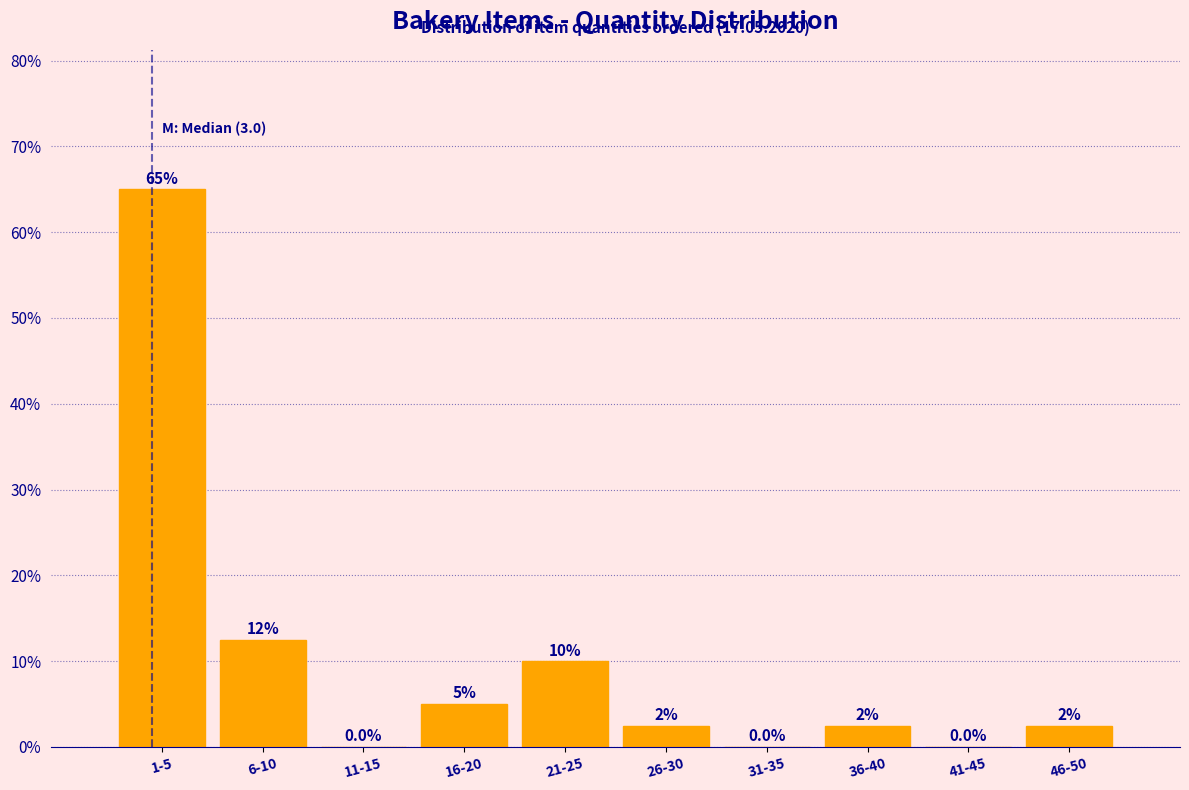

Reading right to left, extract all data points from this chart.

46-50=2.5	41-45=0.0	36-40=2.5	31-35=0.0	26-30=2.5	21-25=10.0	16-20=5.0	11-15=0.0	6-10=12.5	1-5=65.0